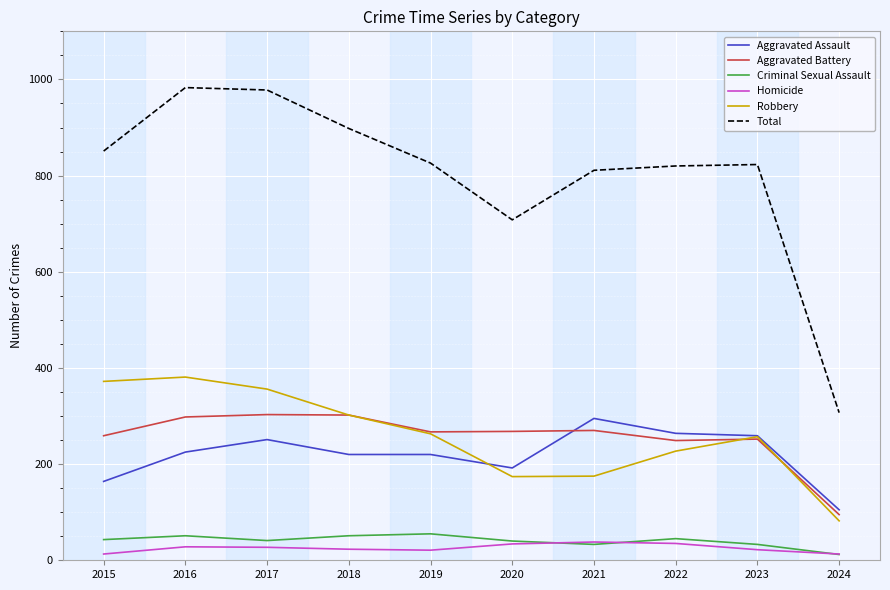

Is it true that Total equals 826 at 2019?

True